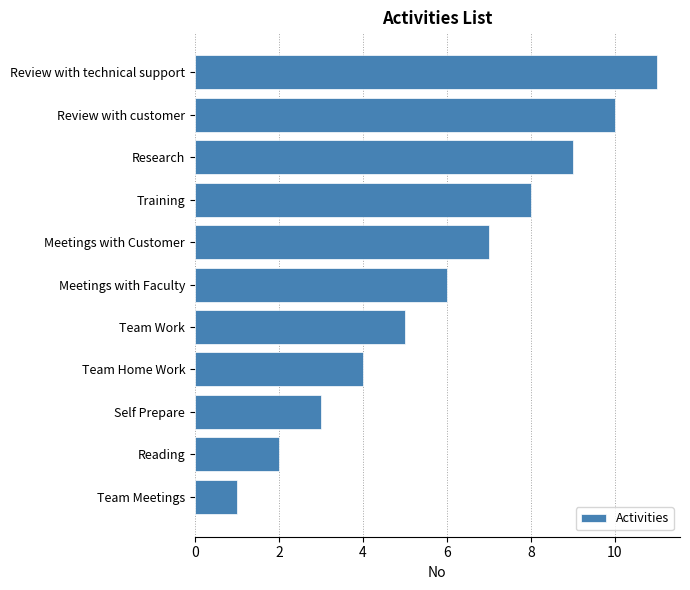

The chart shows a value of 8 at Training. True or false?

True